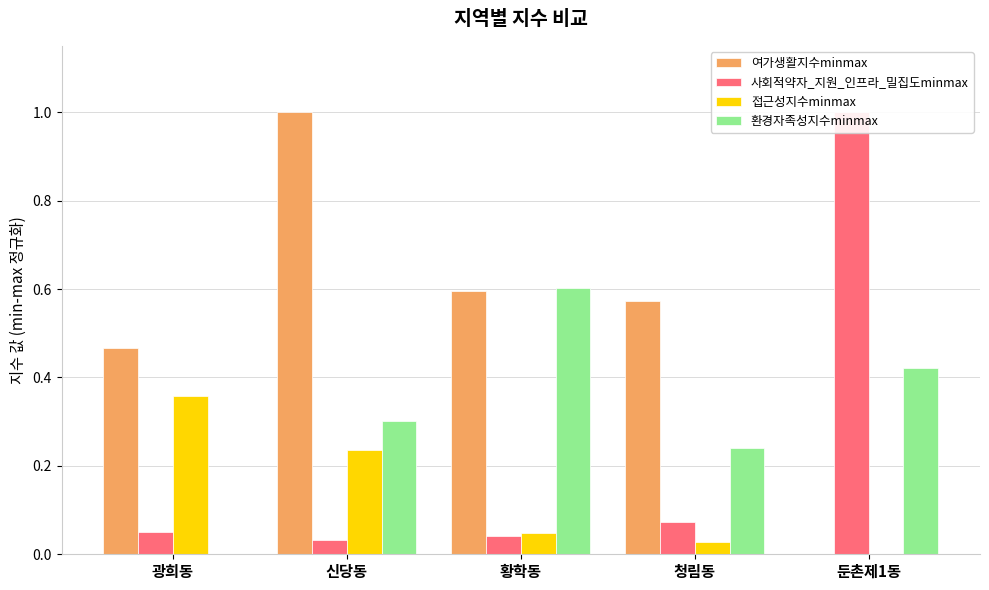

Which series has the largest range (max minus min)?

여가생활지수minmax